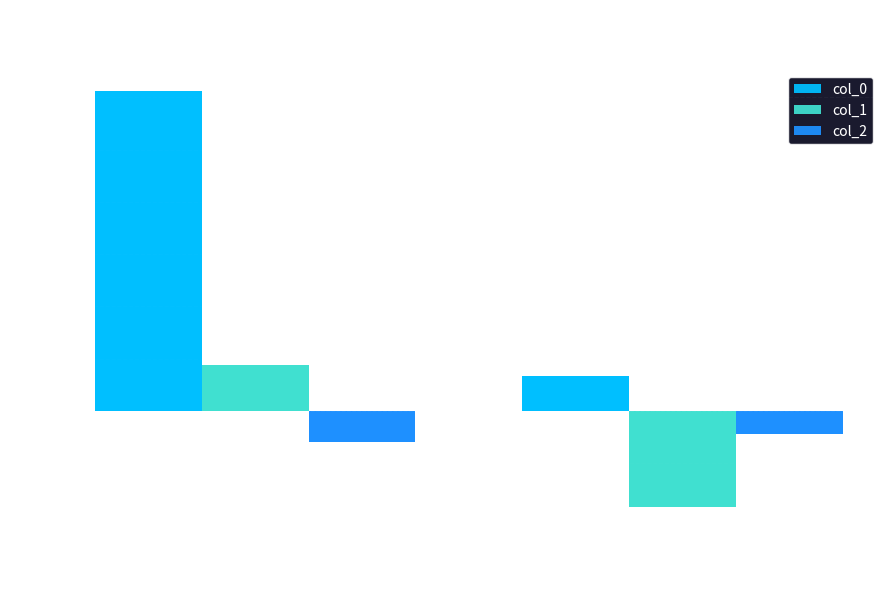

What are all the series names shown in the legend?

col_0, col_1, col_2